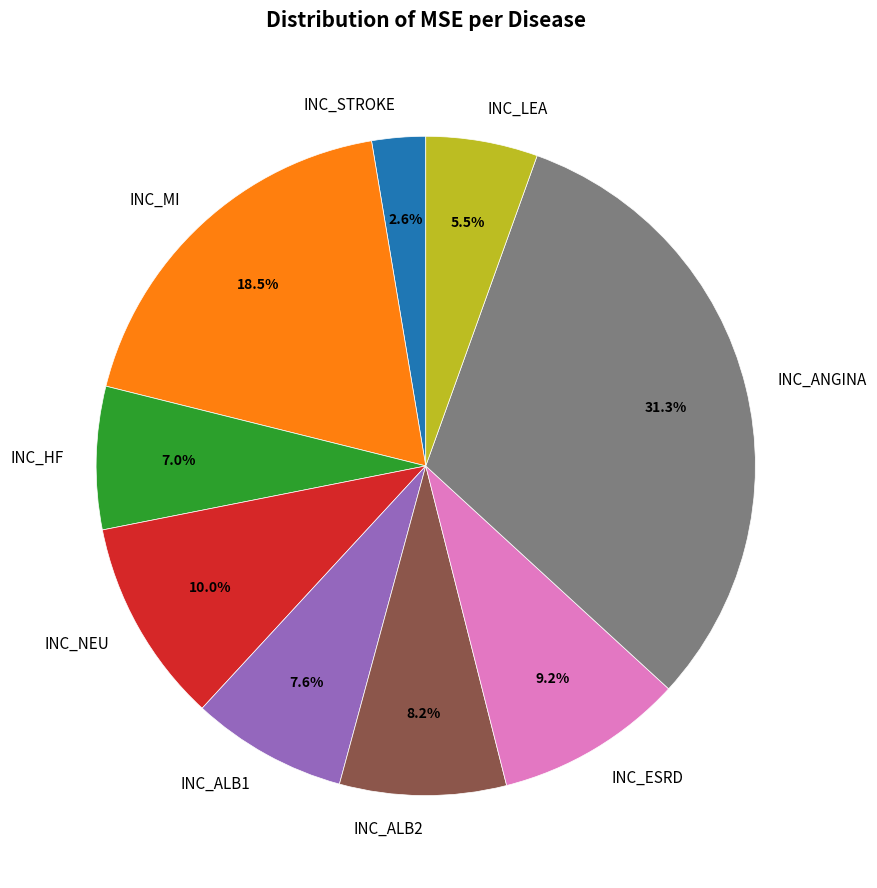

Which category has the smallest portion of the pie?

INC_STROKE